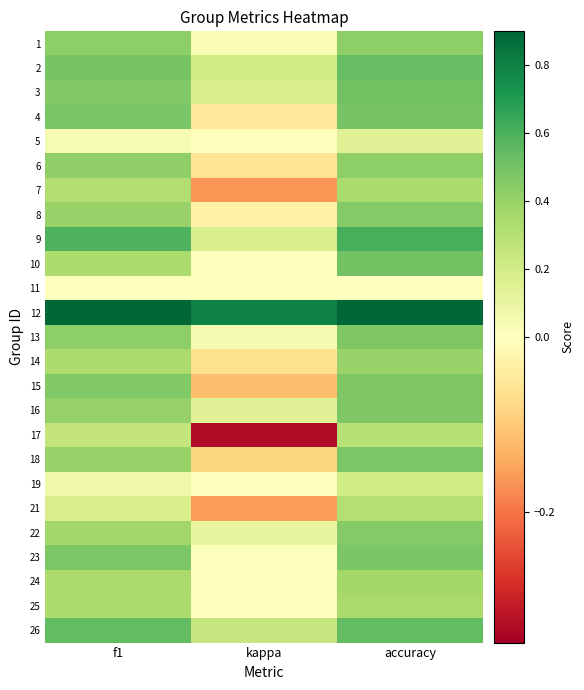

Between kappa and f1, which is larger?

f1